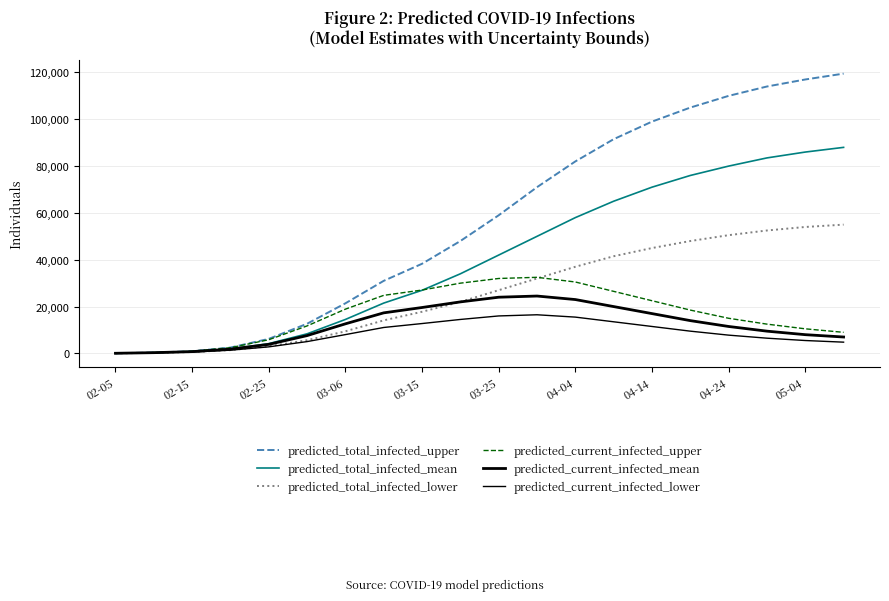

How many lines are shown in the chart?

6